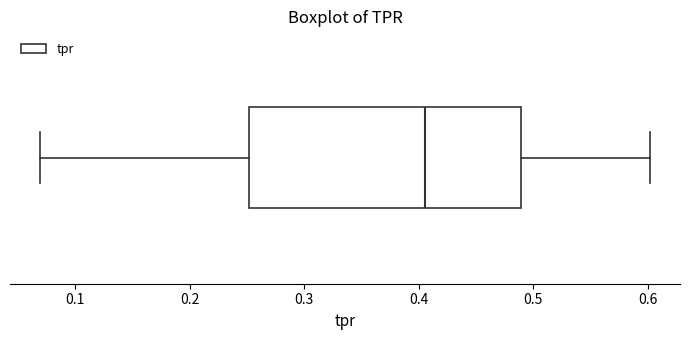

Transcribe this box plot: give where the median line is, the range the box spans, and where the two whiskers end, as read against the x-axis. The values are not printed on the chart, so give them approximately, as read against the axis.

median 0.41, box 0.25 to 0.49, whiskers 0.07 to 0.60